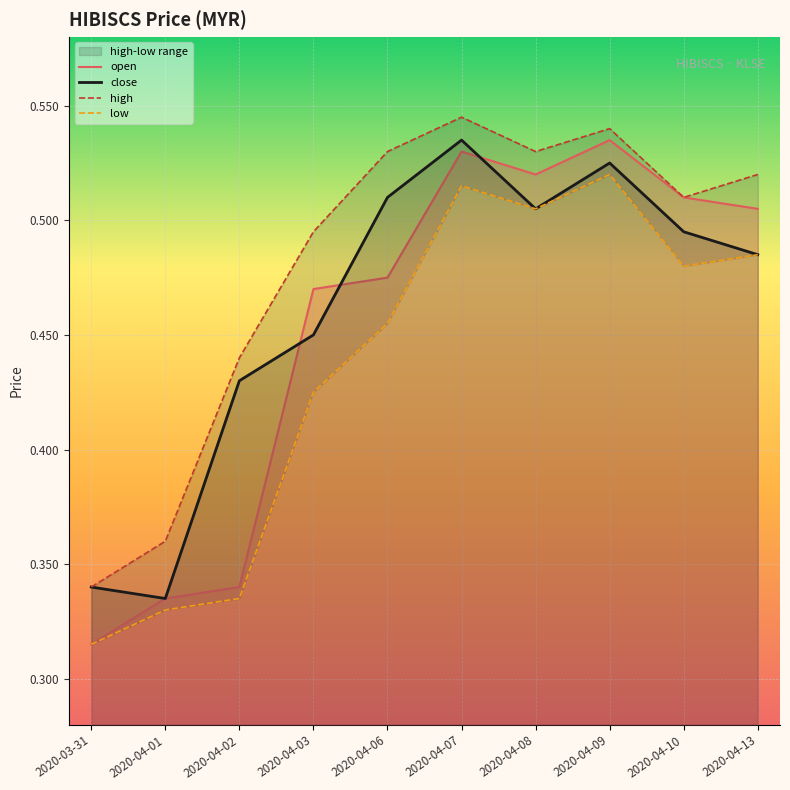

True or false: close and low intersect in this chart.

False